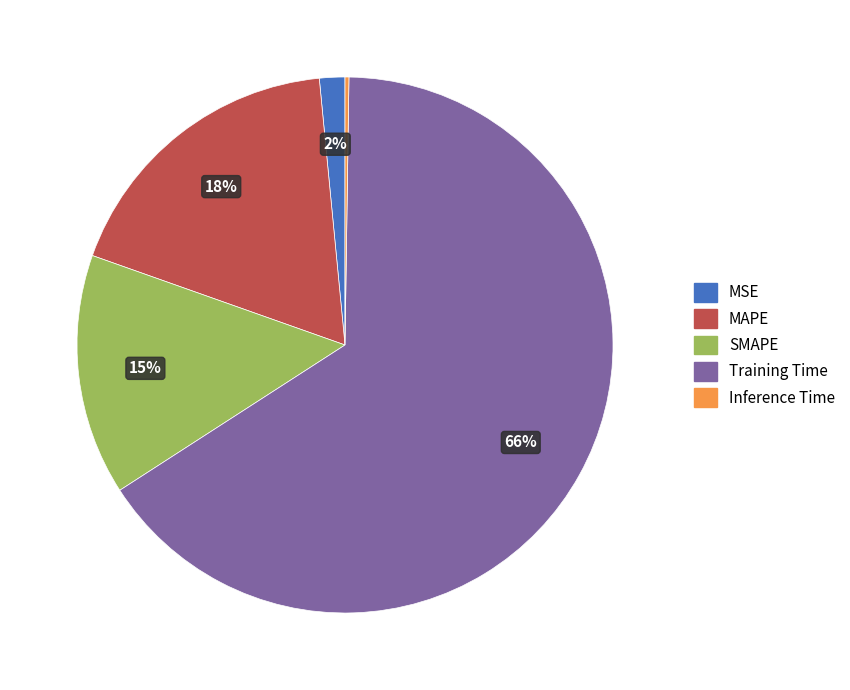

Which slice is the largest?

Training Time